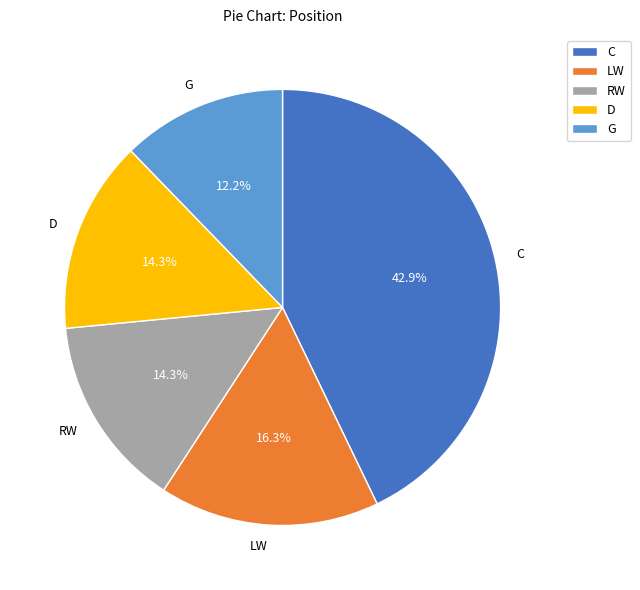

What is the ratio of the value at LW to the value at RW?

1.1